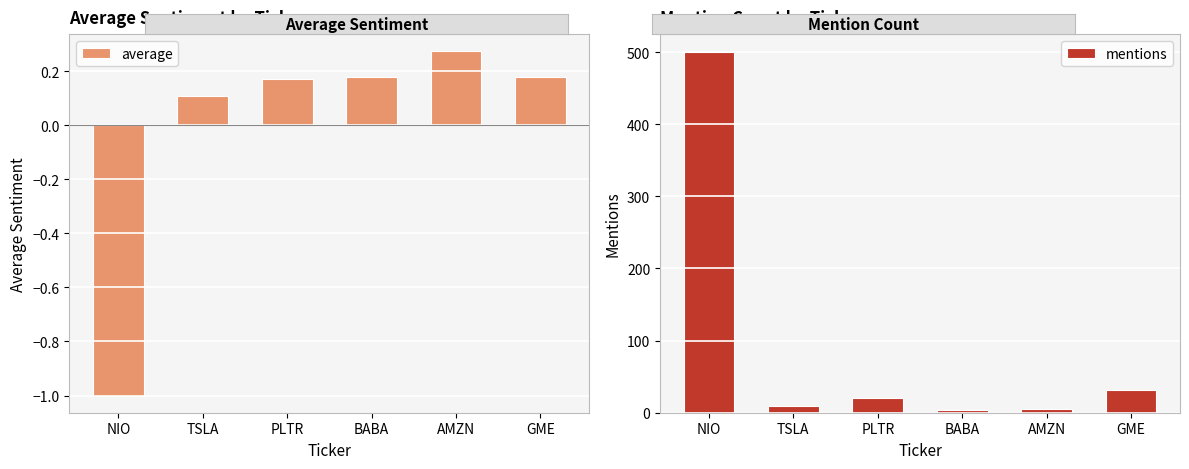

How many bars are there in each group?

2